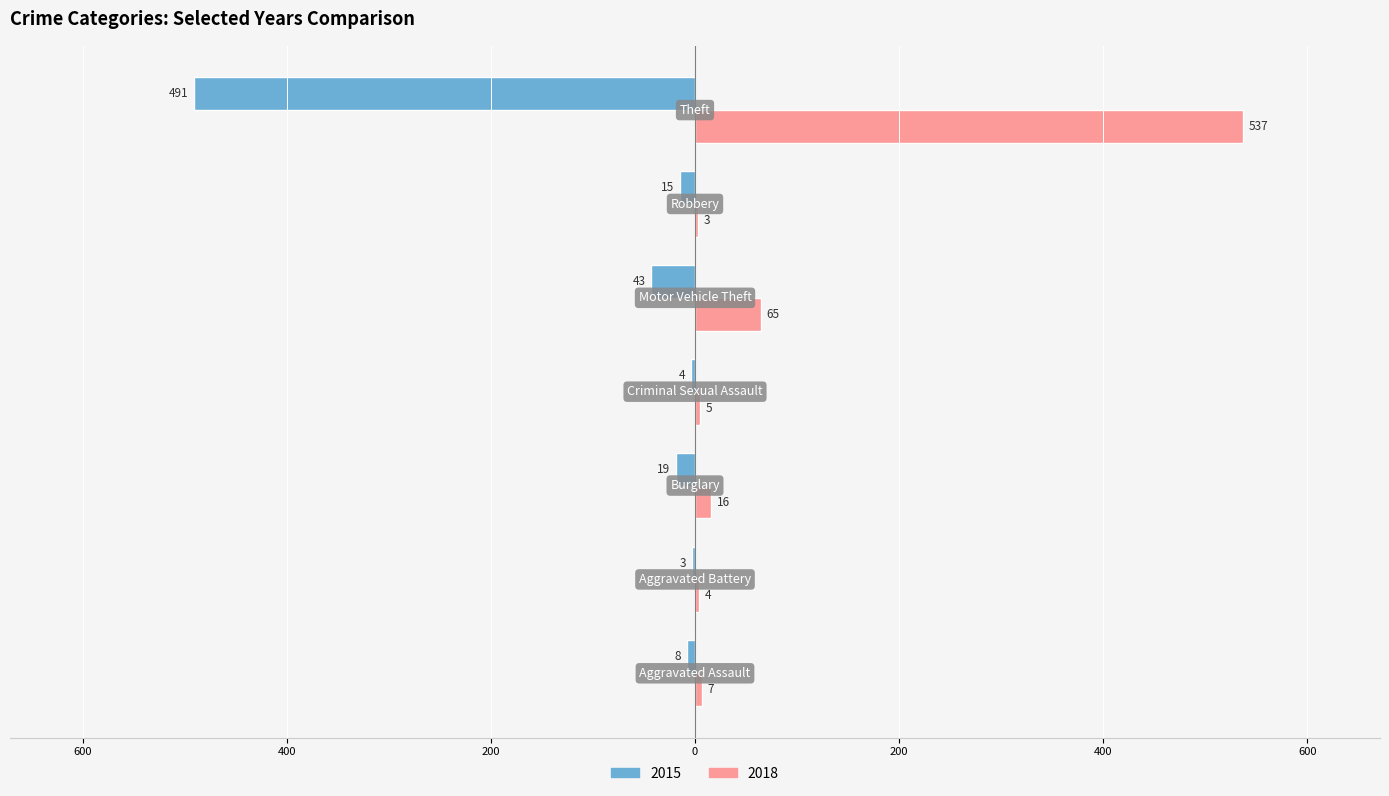

What are all the series names shown in the legend?

2015, 2018